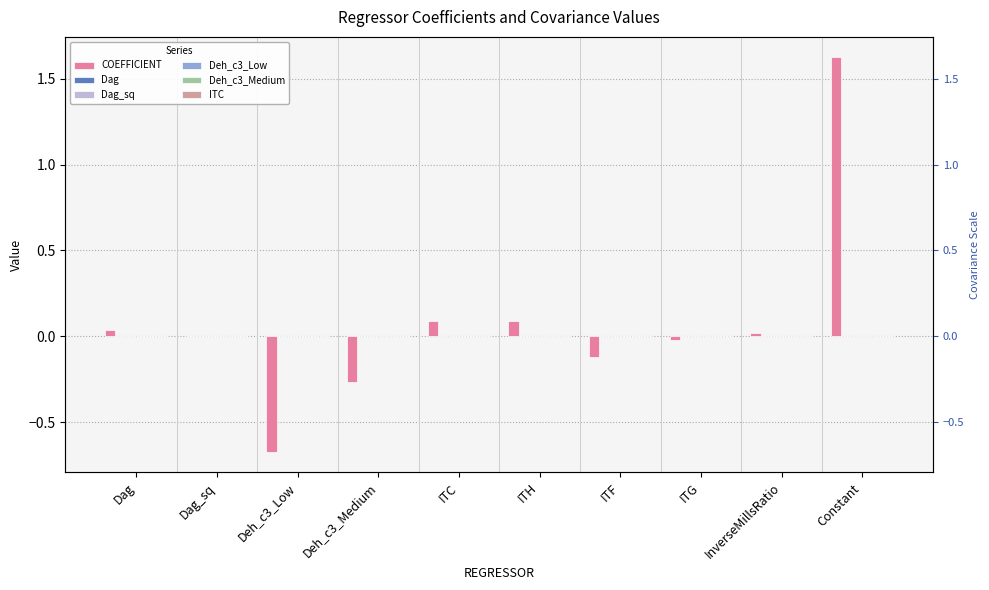

What are all the series names shown in the legend?

COEFFICIENT, Dag, Dag_sq, Deh_c3_Low, Deh_c3_Medium, ITC